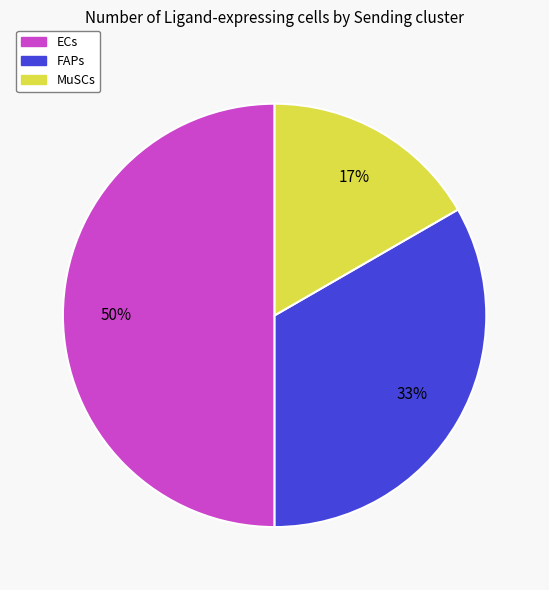

To the nearest percent, what percentage of the pie is ECs?

50%